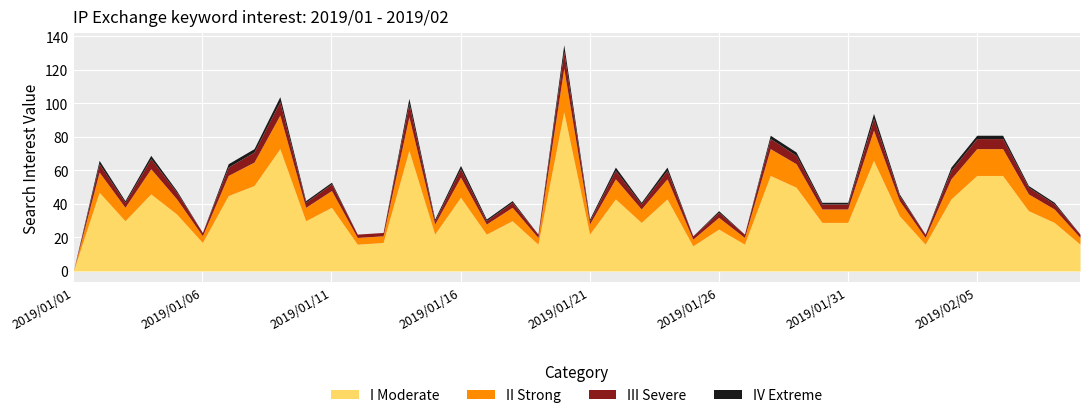

At which label does III Severe reach its peak?

2019/01/20